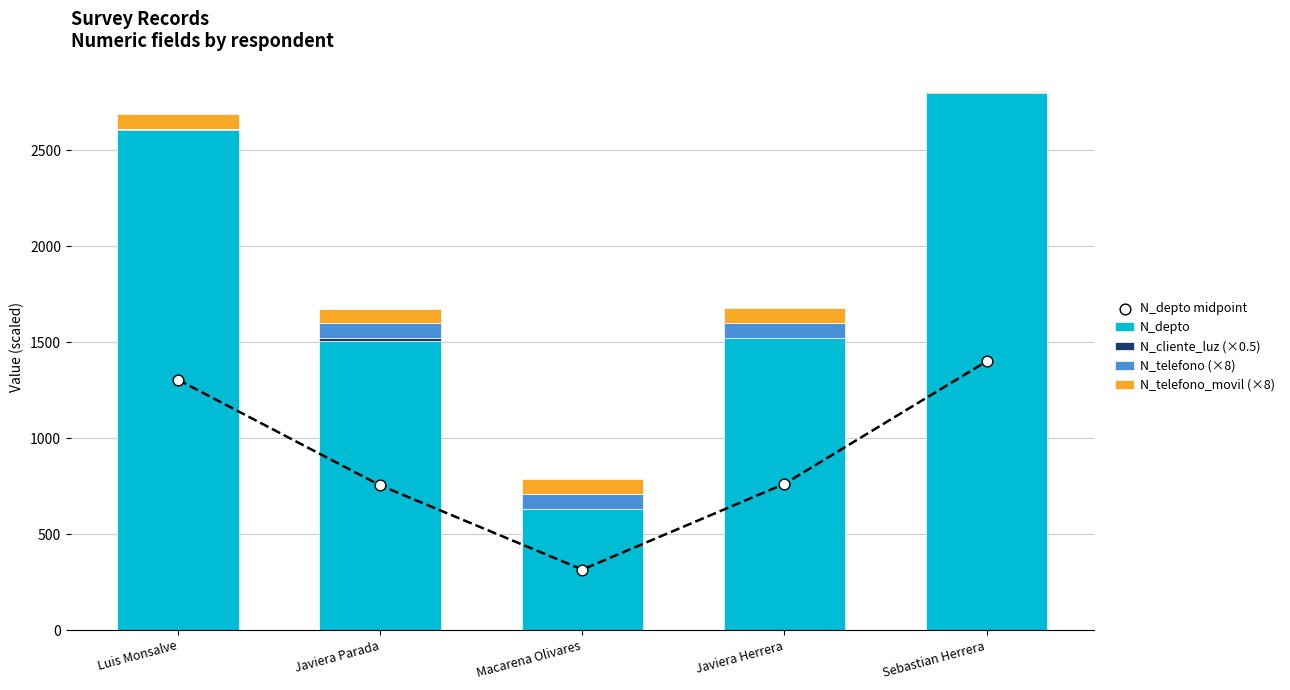

Which series contains the highest Y value?

N_depto